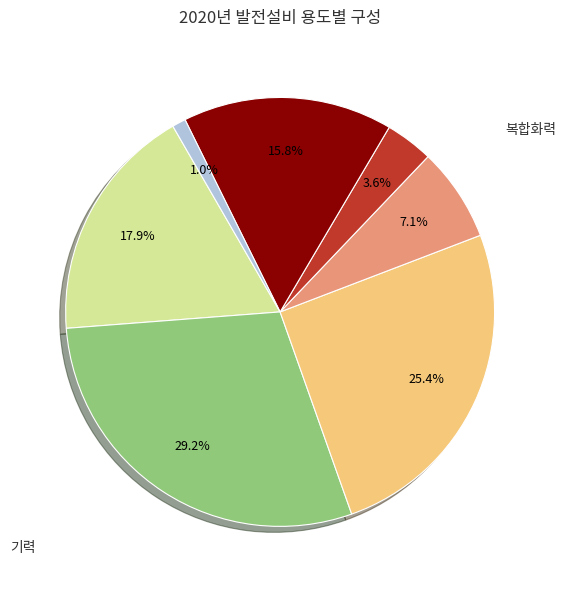

Which slice is the smallest?

기타